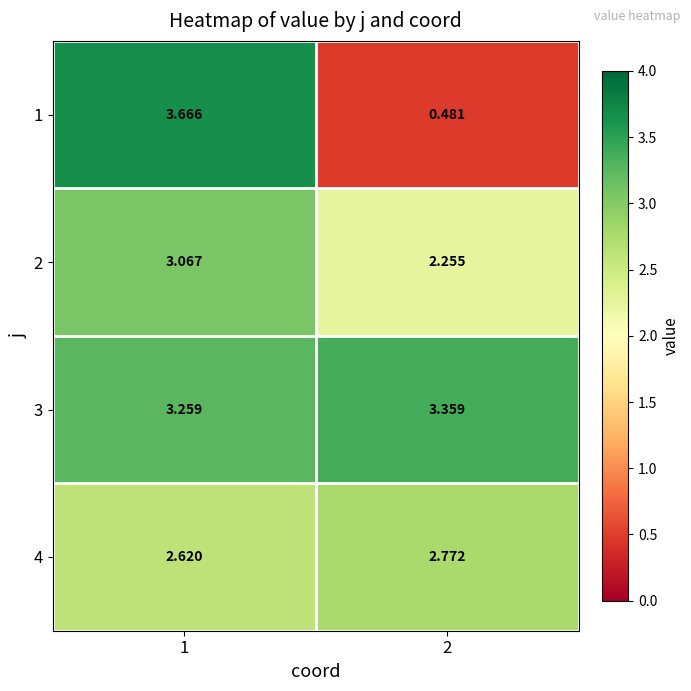

At which category is the sum across all series the highest?

1